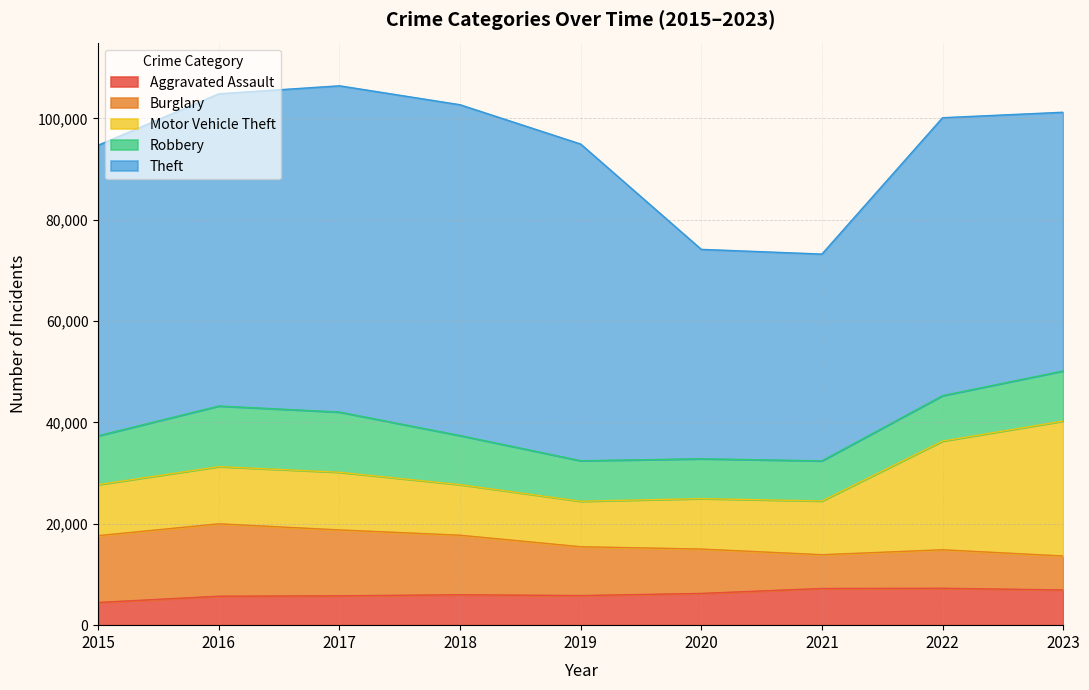

How many series are shown in this chart?

5